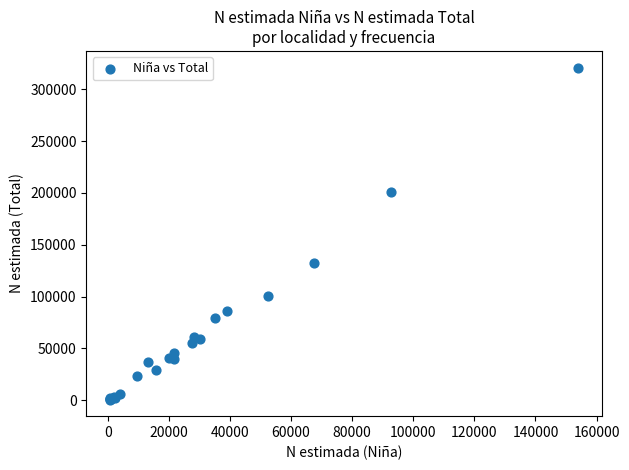

What Y value in the scatter plot is closest to 160852?

132863